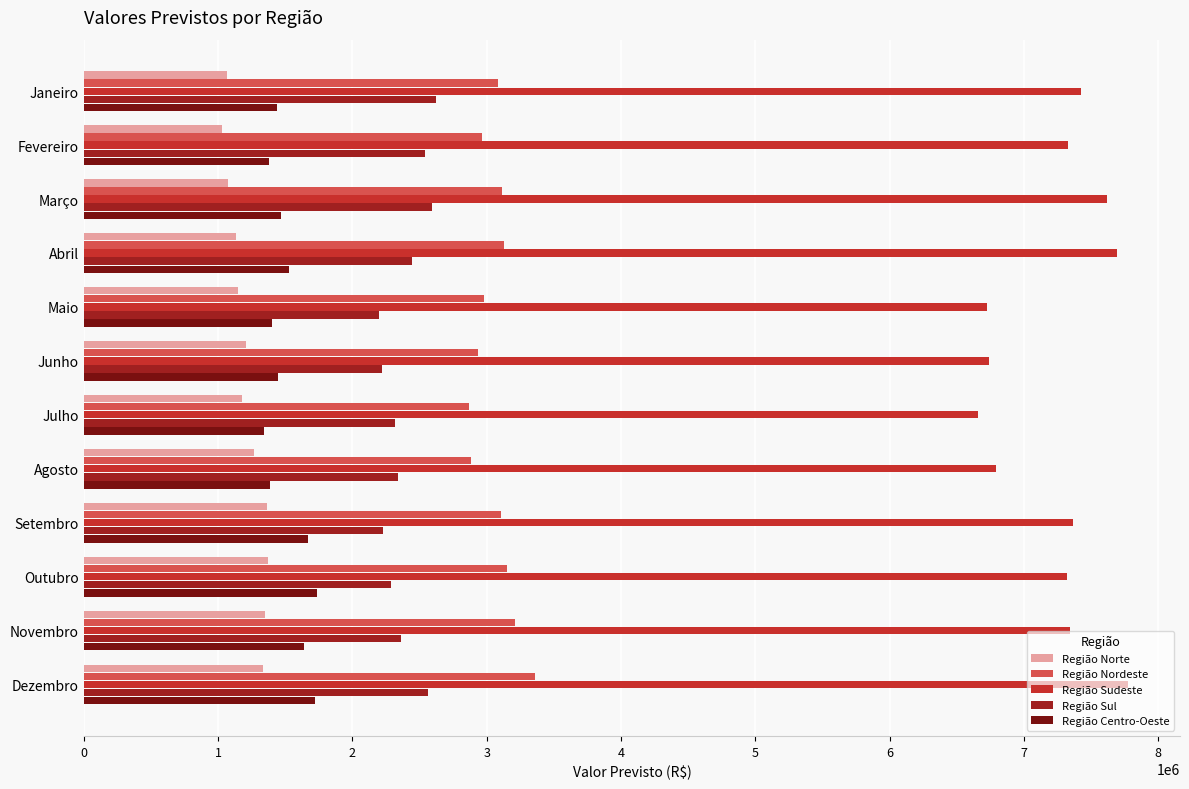

What is the spread (max minus min) of values at Junho?

5532866.8